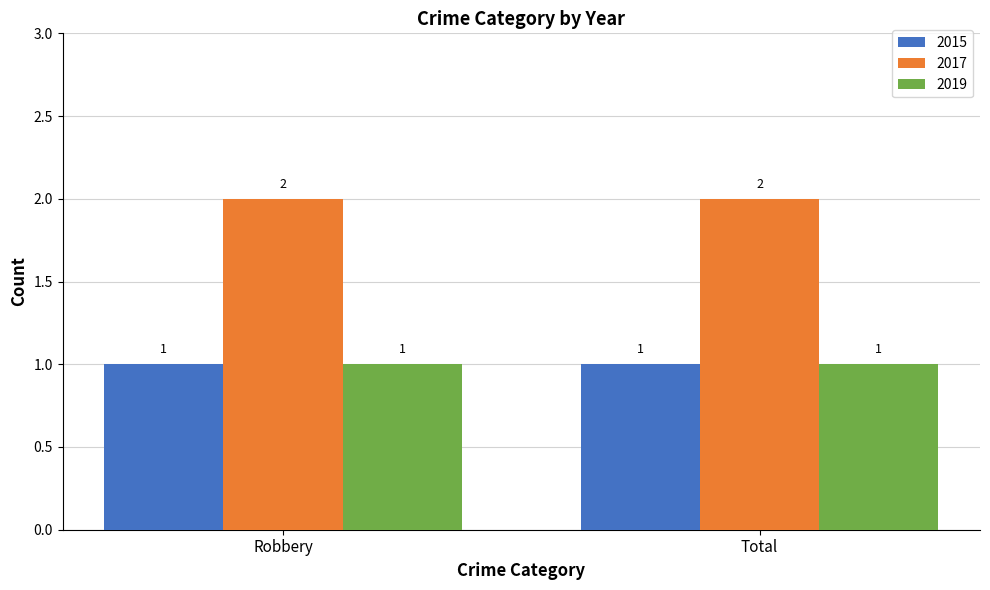

Reading left to right, extract all data points from this chart.

2015: Robbery=1	Total=1
2017: Robbery=2	Total=2
2019: Robbery=1	Total=1